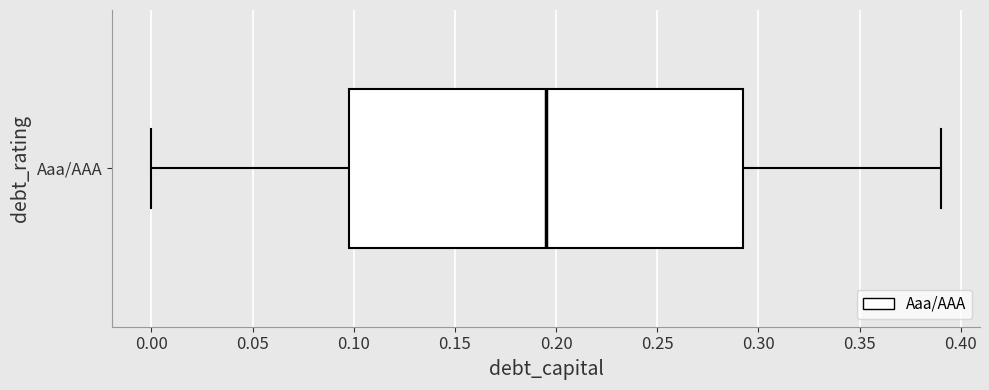

Where is the right edge of the box for Aaa/AAA on the x-axis? The values are not printed on the chart, so give them approximately, as read against the axis.

0.295